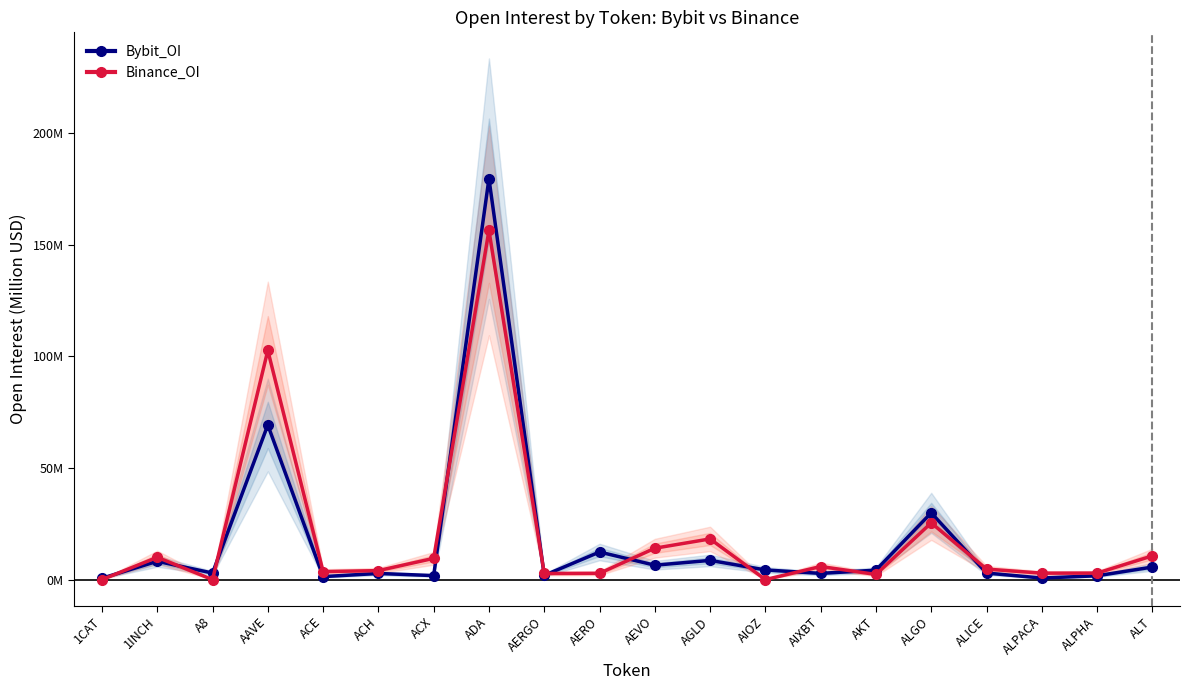

Between ACX and AERO, which series saw the biggest shift?

Bybit_OI